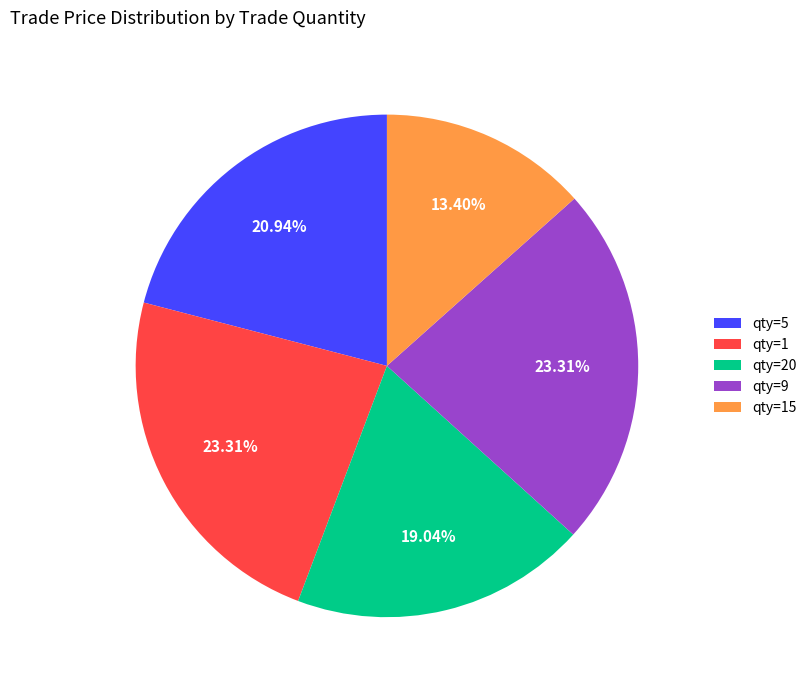

To the nearest percent, what is the difference between the largest and smallest slice percentages?

10%